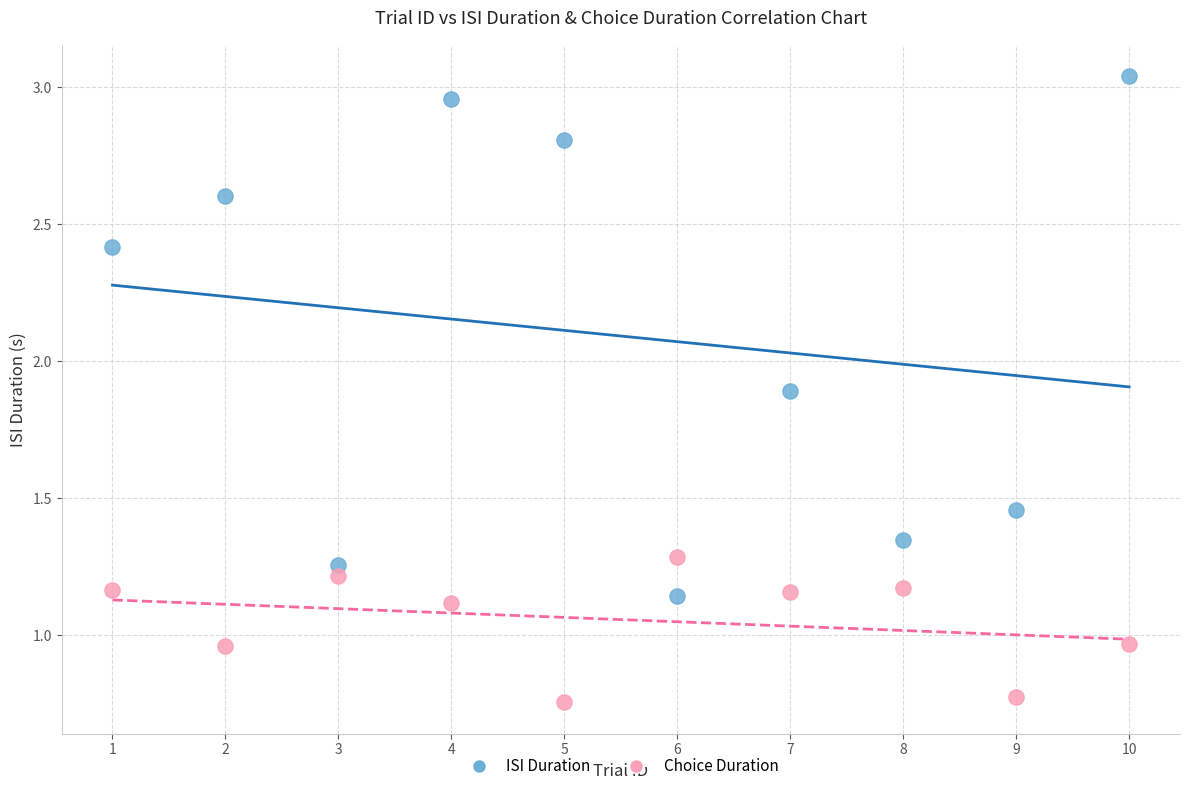

Which series has the widest spread of Y values?

ISI Duration